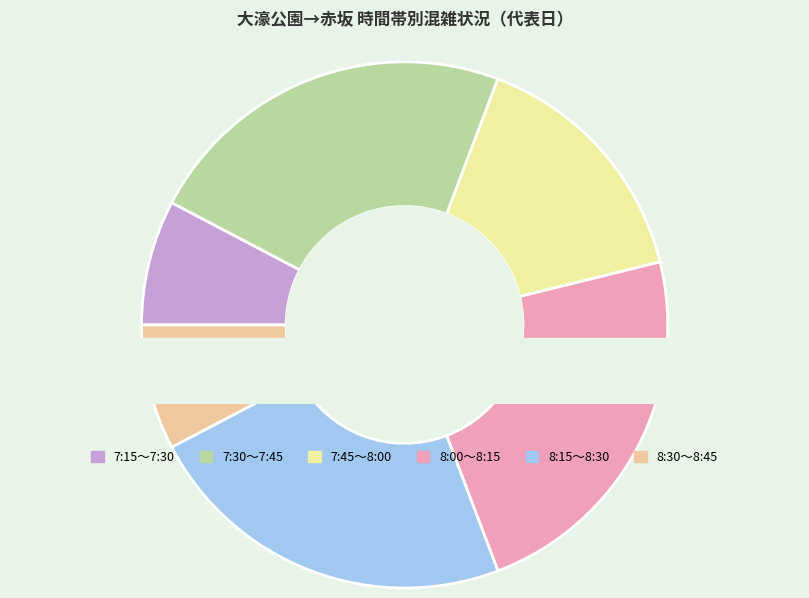

To the nearest percent, what is the difference between the largest and smallest slice percentages?

15%